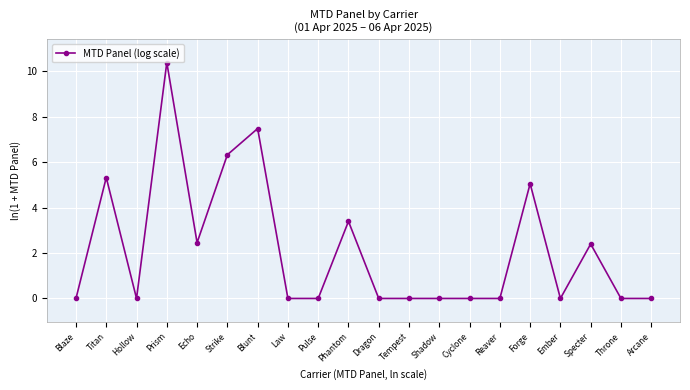

Reading left to right, transcribe all the data shown in this chart.

0.0	5.3	0.0	10.4	2.5	6.3	7.5	0.0	0.0	3.4	0.0	0.0	0.0	0.0	0.0	5.1	0.0	2.4	0.0	0.0